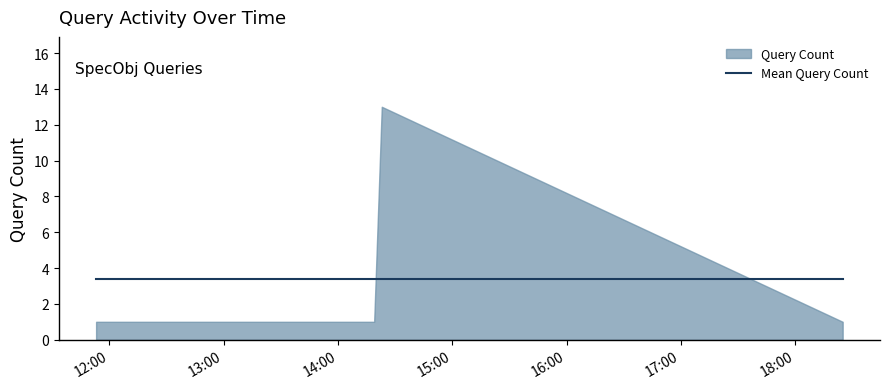

List the labels in order of value, largest first.

2019-03-19 14:23:00, 2019-03-19 11:53:00, 2019-03-19 11:54:00, 2019-03-19 14:19:00, 2019-03-19 18:25:00